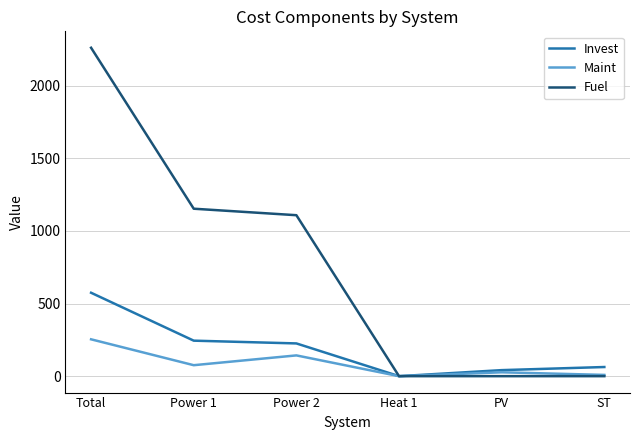

The Fuel series shows 1090.3 at ST. True or false?

False